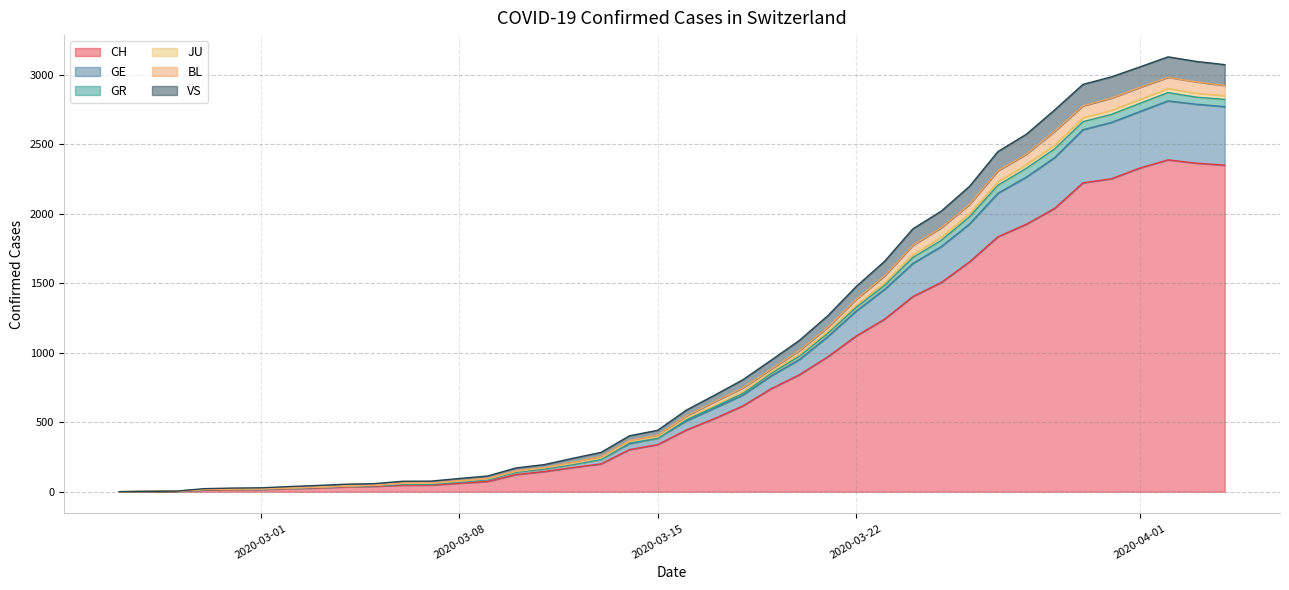

How many categories are shown in the chart?

40